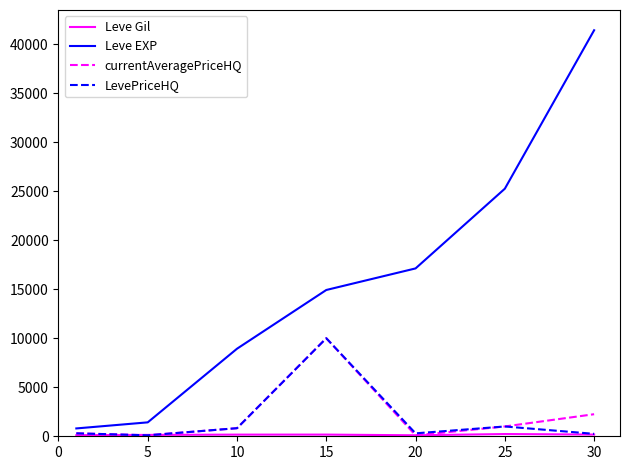

Which series has the widest spread of values?

Leve EXP